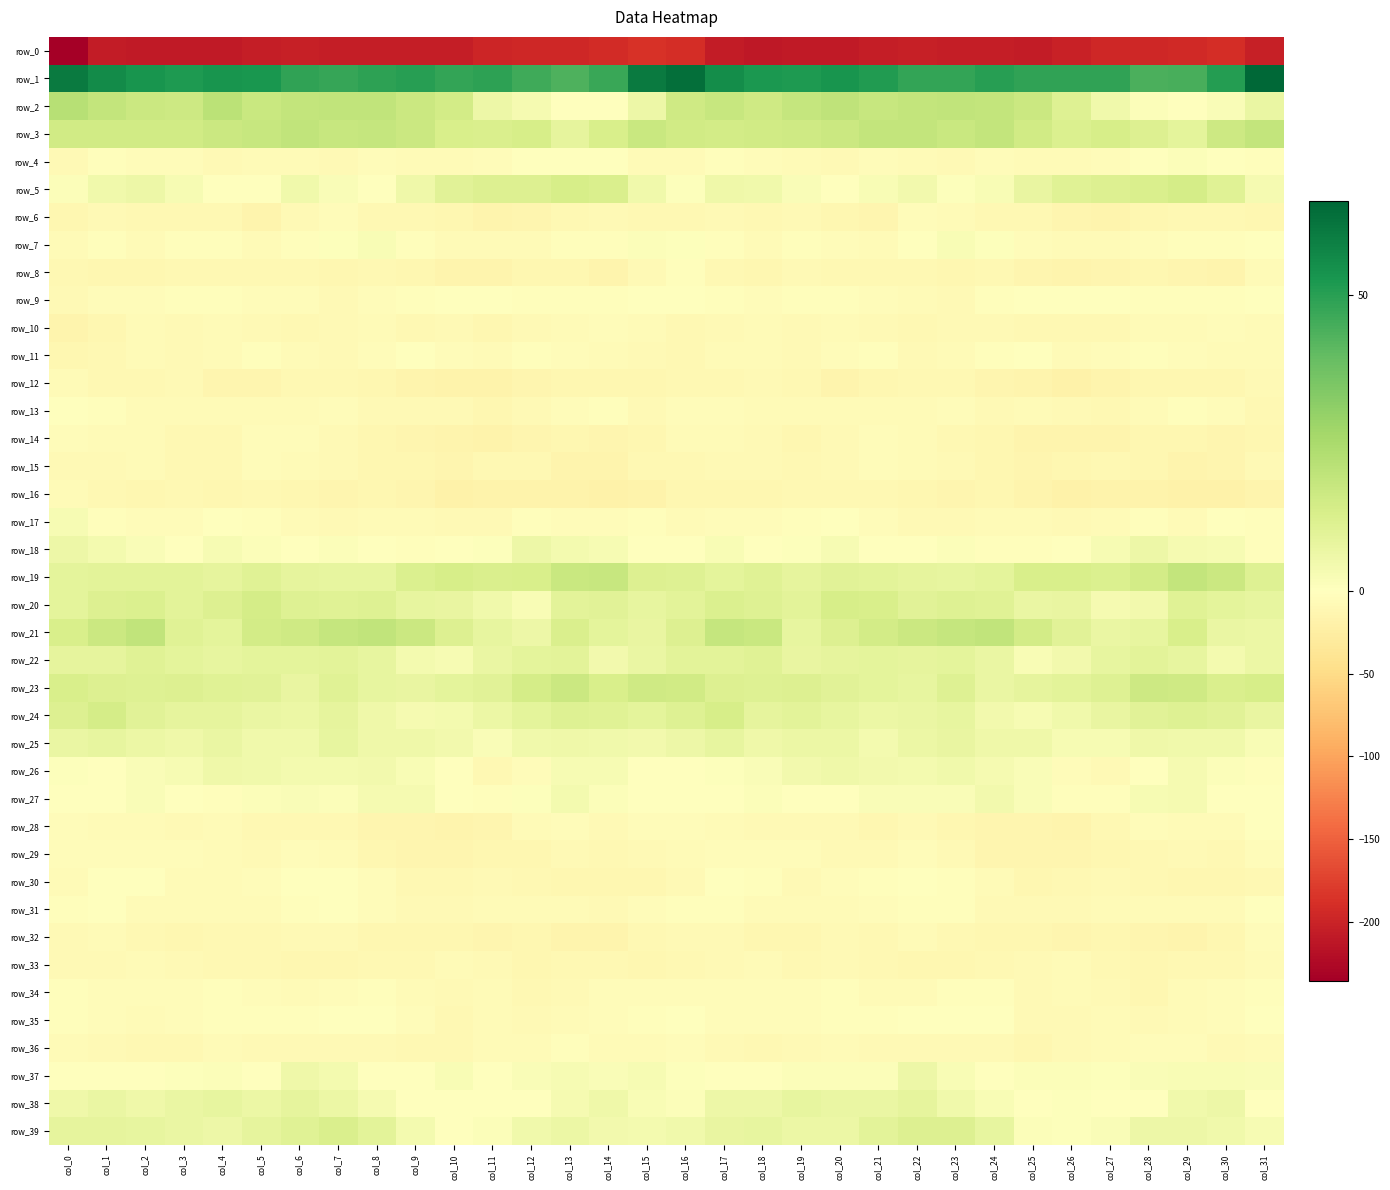

What is the spread (max minus min) of values at col_17?

262.2